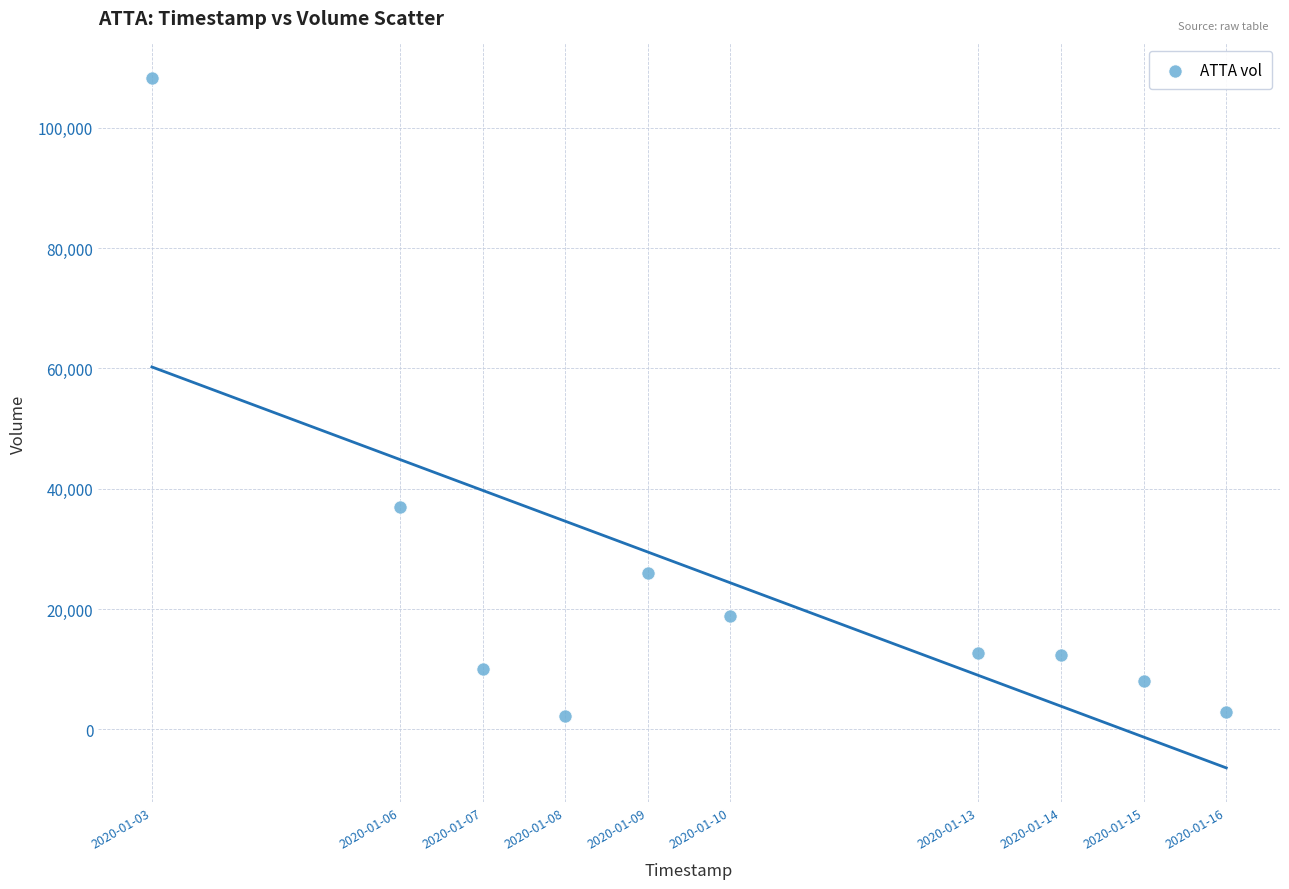

What Y value in the scatter plot is closest to 55250?

37000